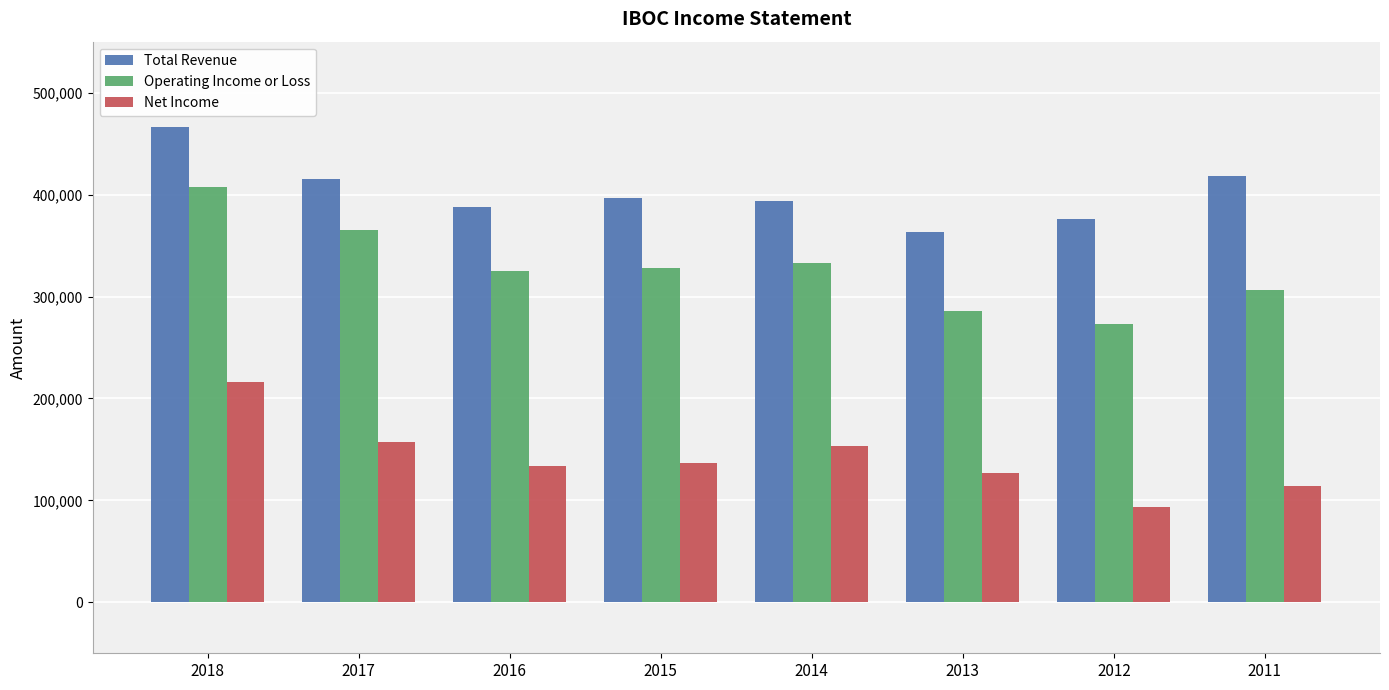

What is the minimum value for Total Revenue?

363200